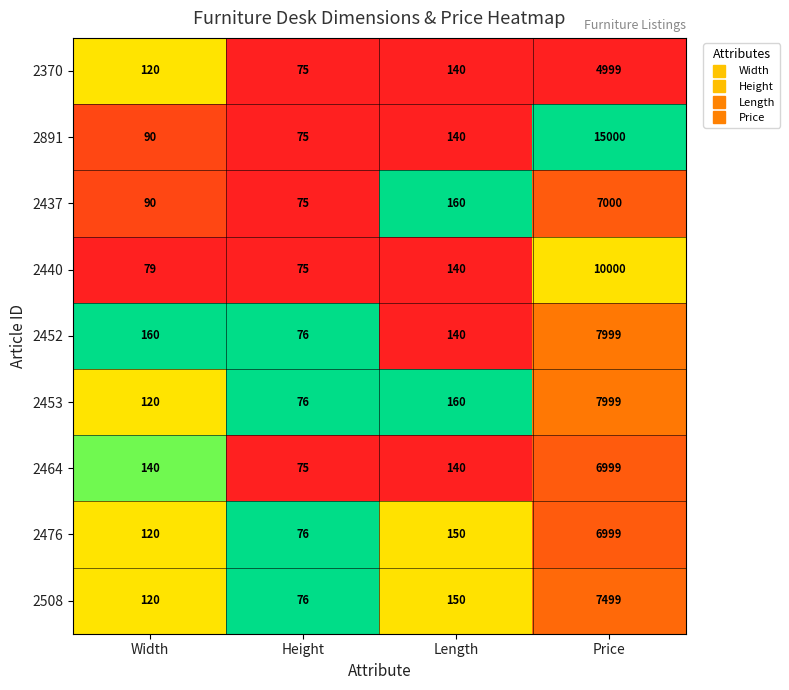

What is the approximate value of 2452 at Height, to the nearest 10?

80